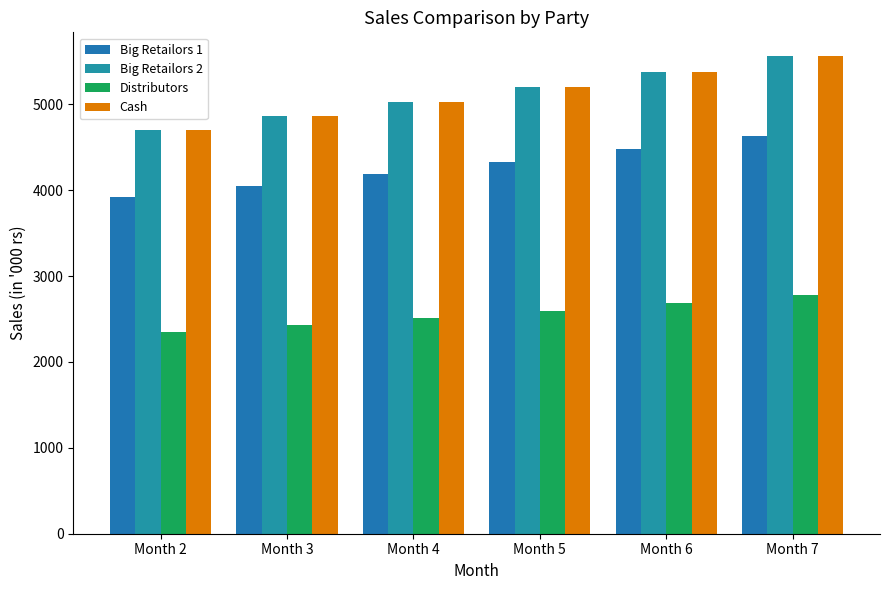

At which category is the sum across all series the highest?

Month 7